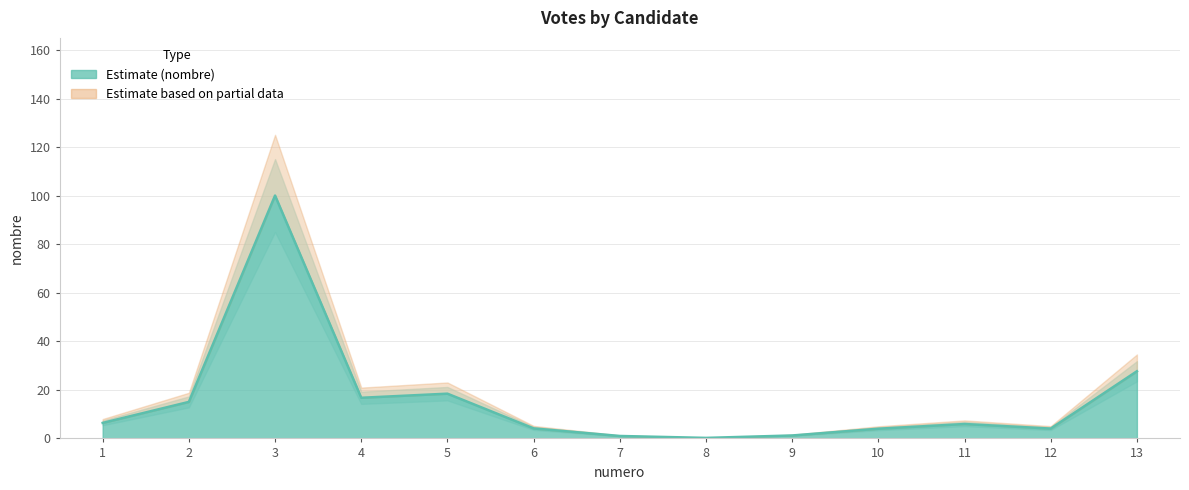

Which label corresponds to the largest value in the chart?

3